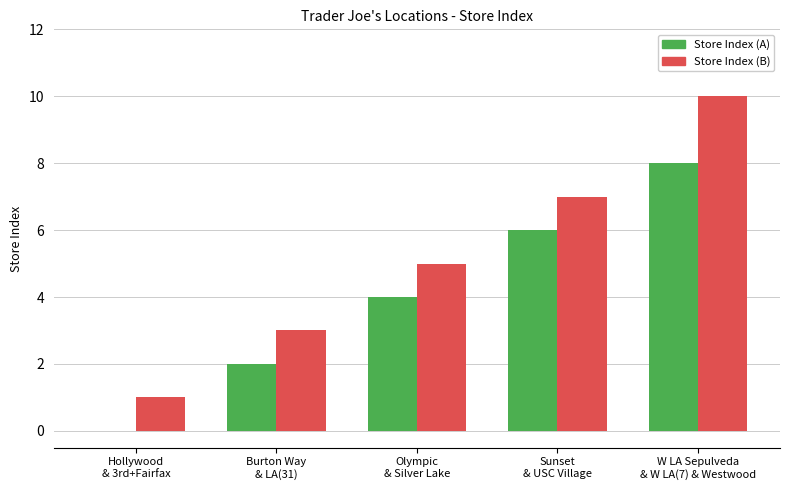

What is the sum of all Store Index (A) values?

20